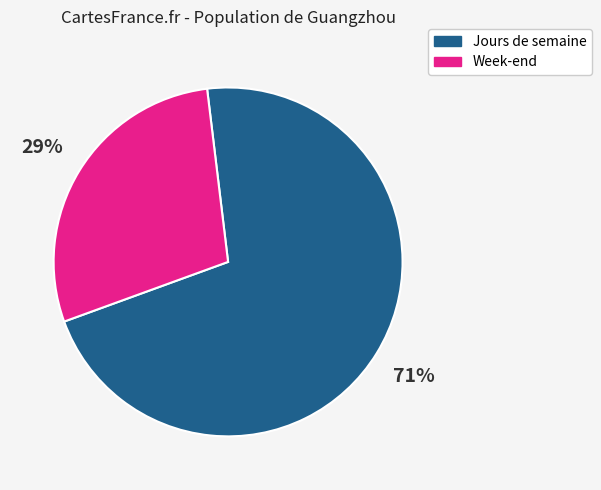

Do Week-end and Jours de semaine together represent more than half of the pie?

Yes